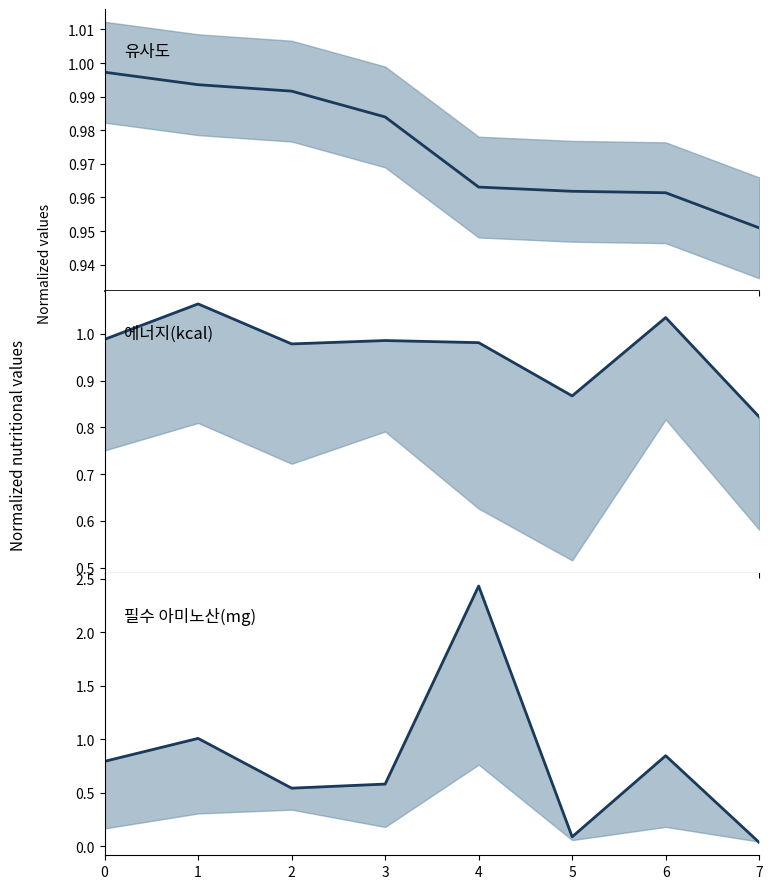

List the labels in order of 필수 아미노산(mg)/10000 value, largest first.

4, 1, 6, 0, 3, 2, 5, 7